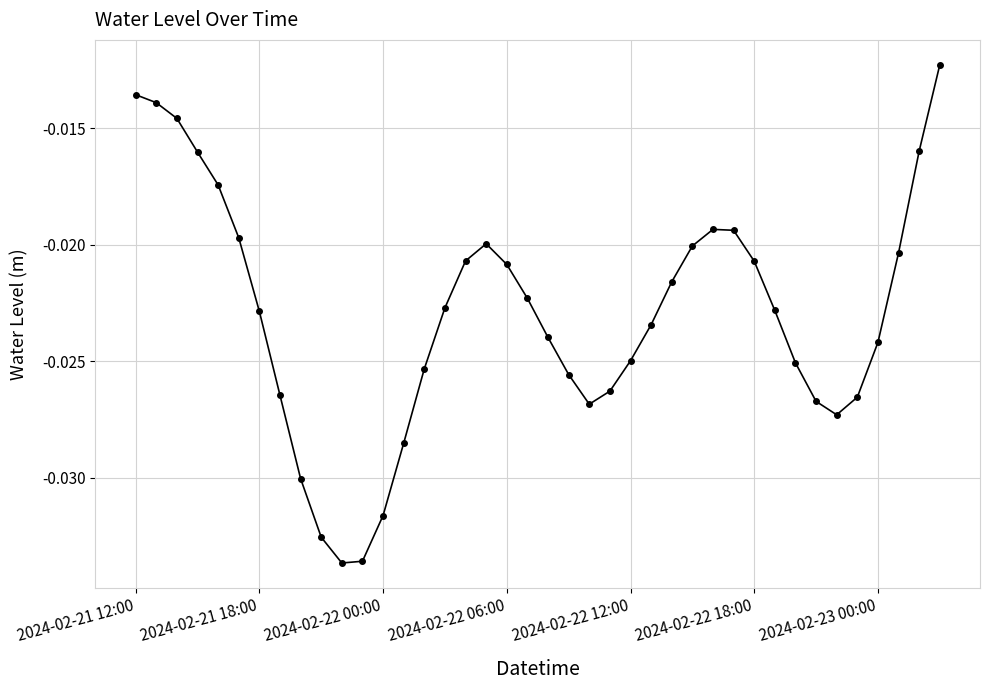

True or false: there are more than 0 points higher than both neighbors.

True